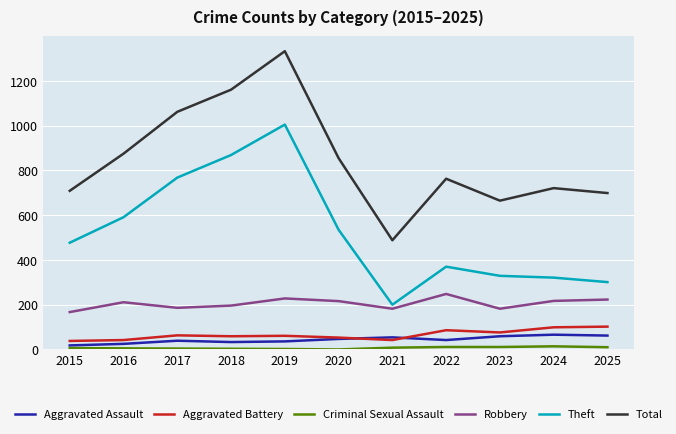

At which category is the sum across all series the highest?

2019